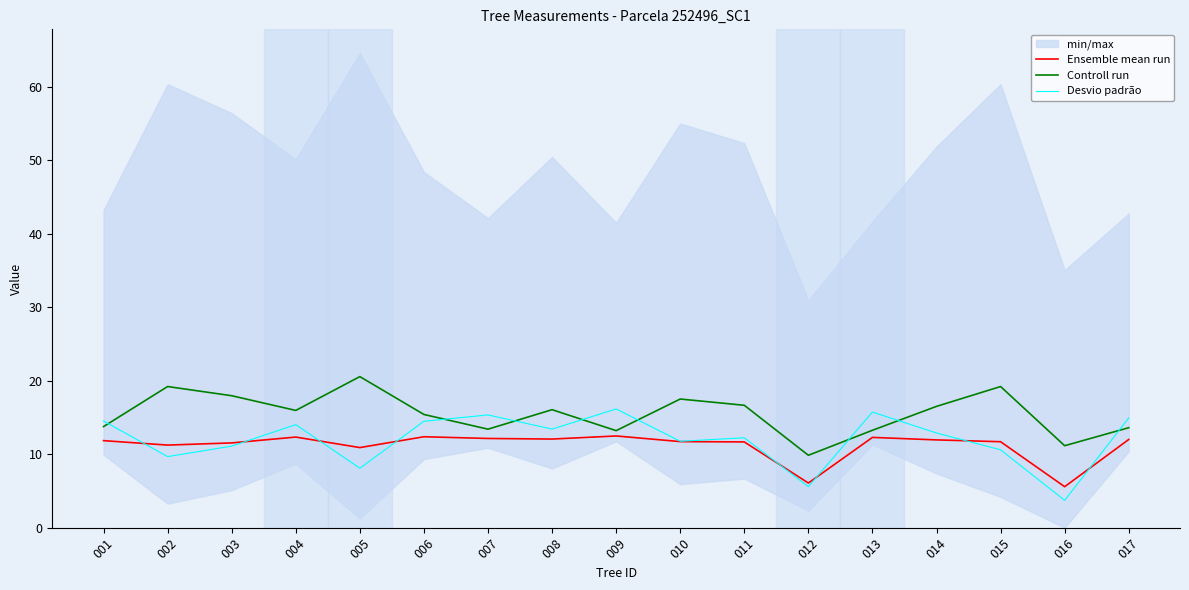

What value does the Desvio padrão series have at 008?

13.4